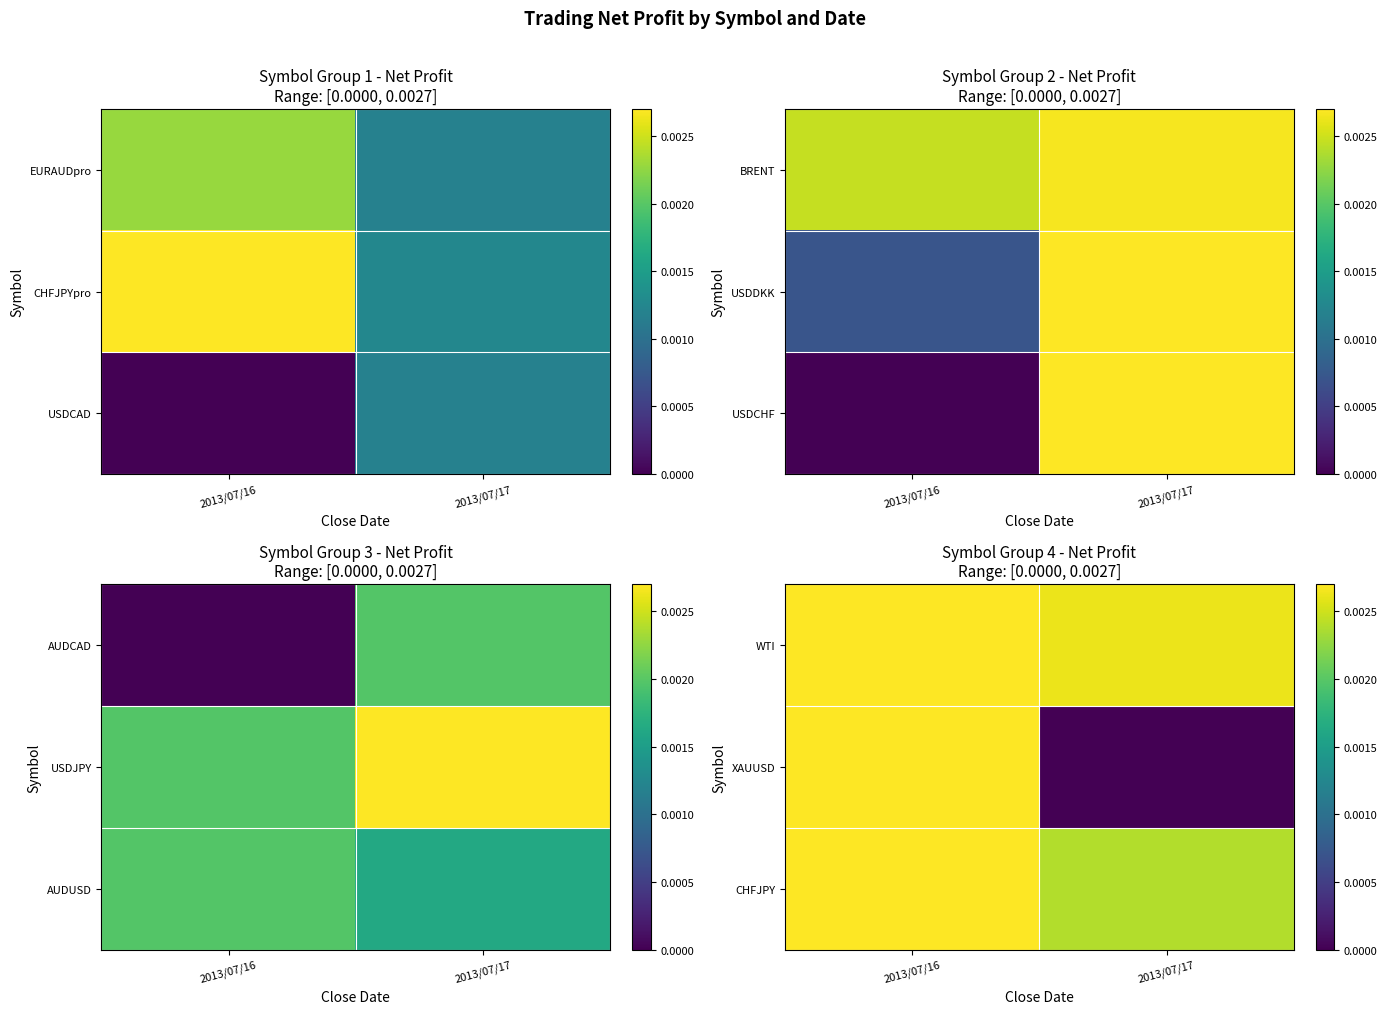

At 2013/07/17, list the series in order from largest to smallest.

WTI, CHFJPY, XAUUSD